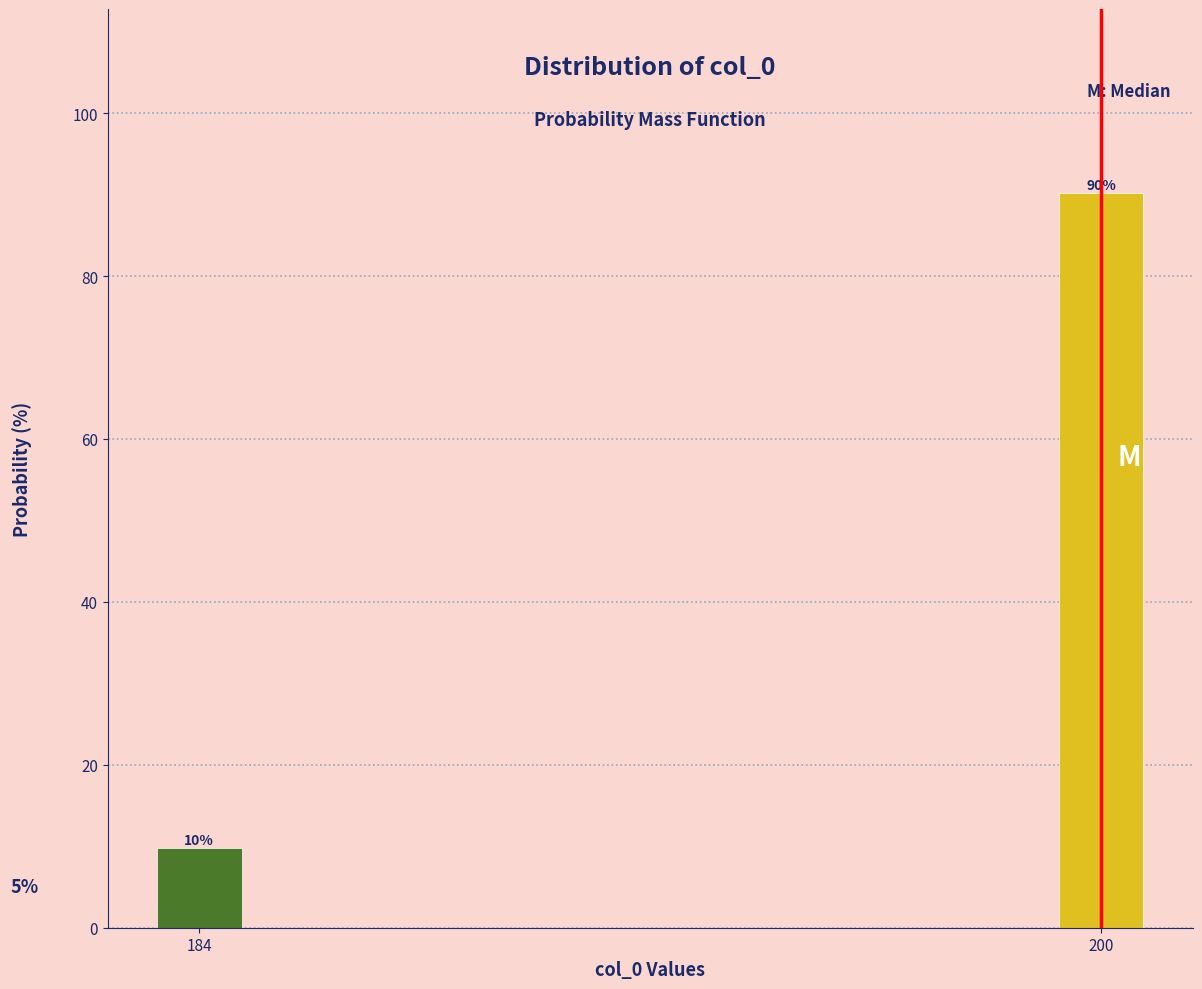

Rank the categories by value from lowest to highest.

184, 200